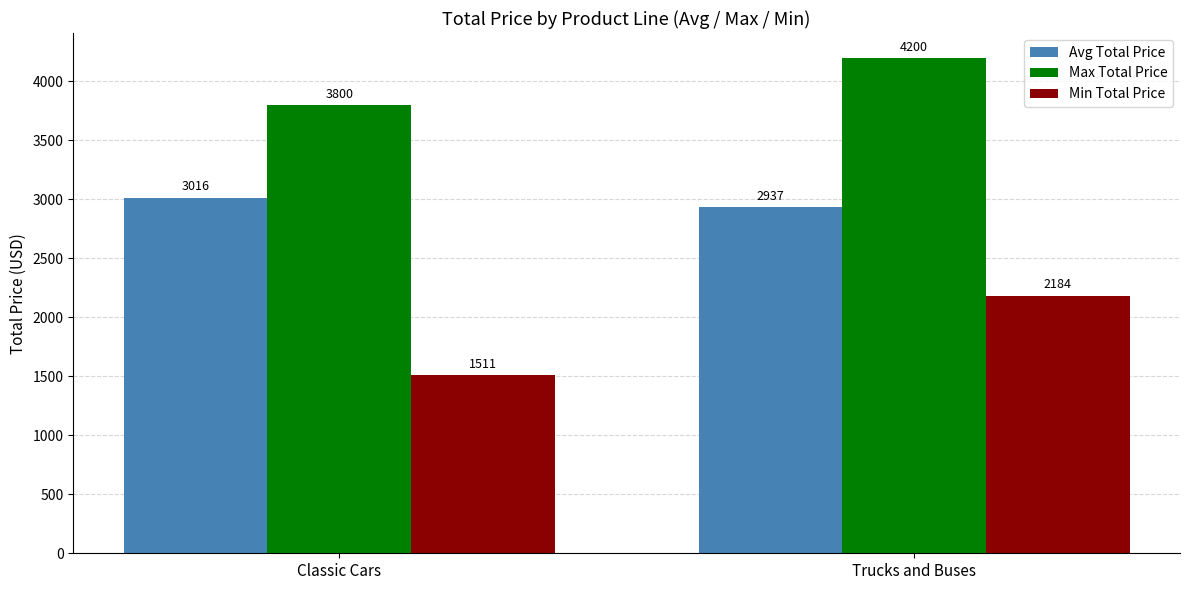

What is the difference between the highest and lowest values at Classic Cars?

2289.4